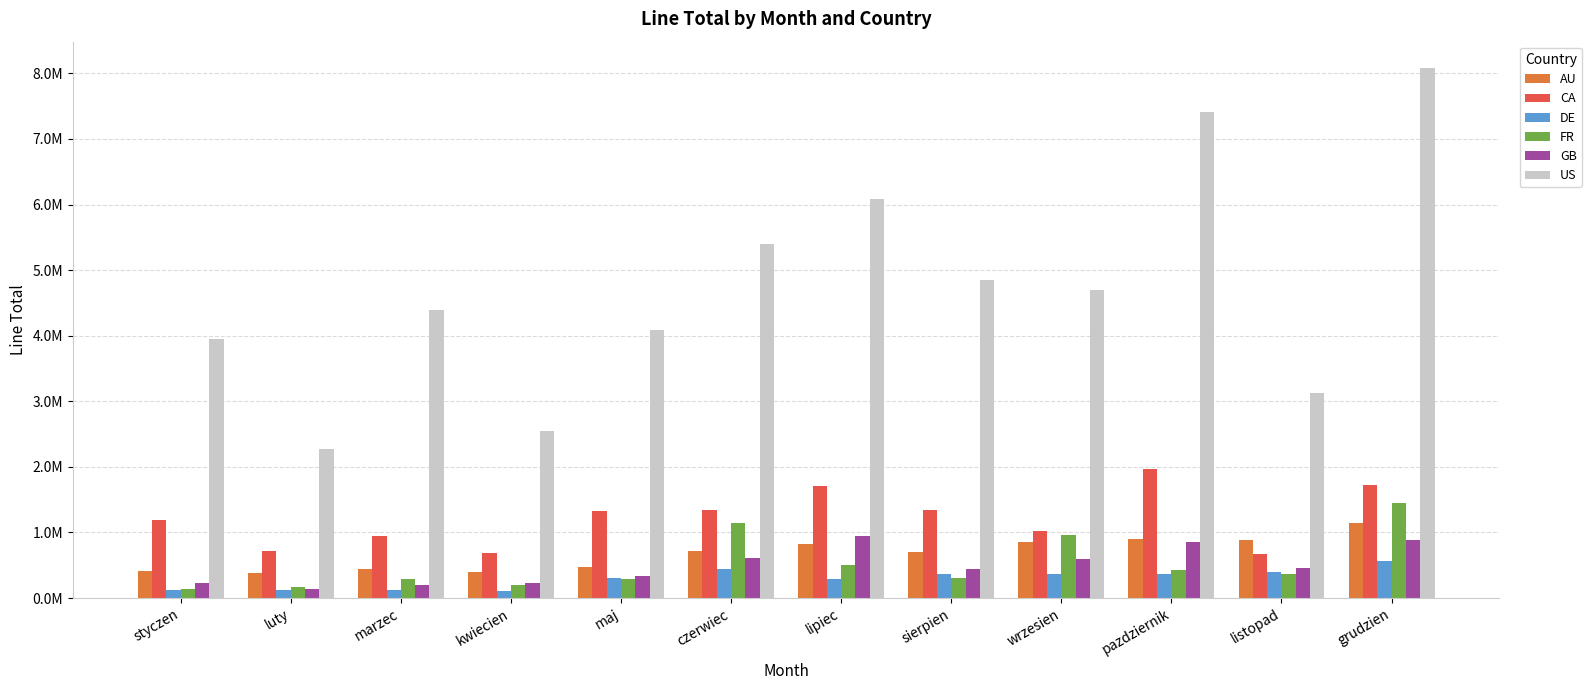

Which has a higher value, czerwiec or luty?

czerwiec